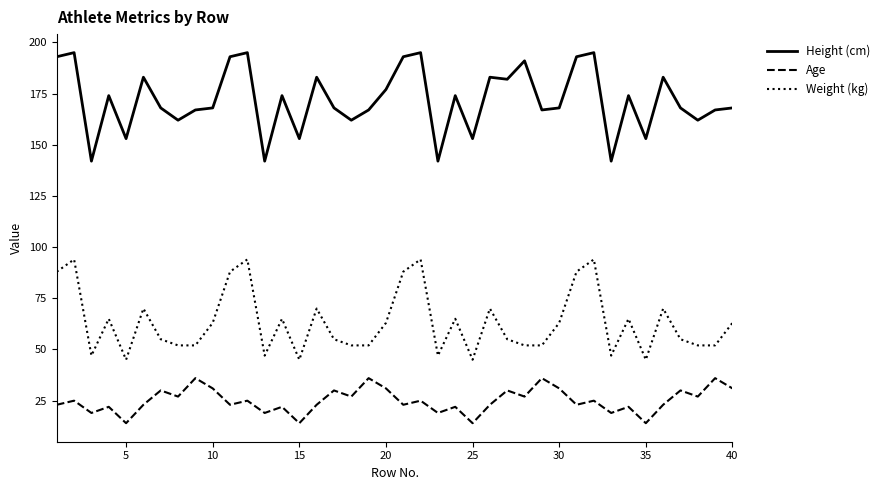

What is the maximum value for Height (cm)?

195